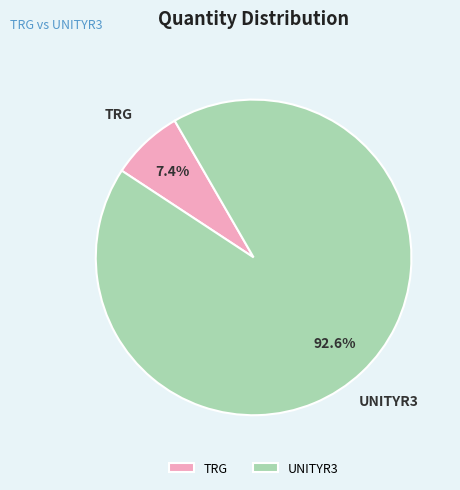

To the nearest percent, what is the average slice percentage?

50%